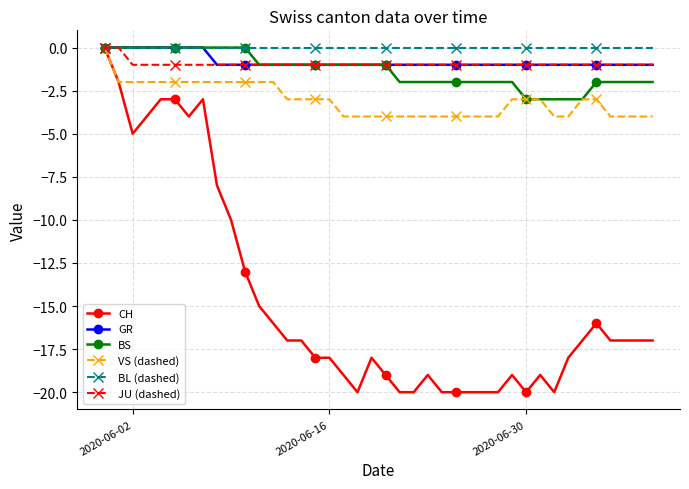

What is the value of the VS (dashed) point at the 9th from the left?

-2